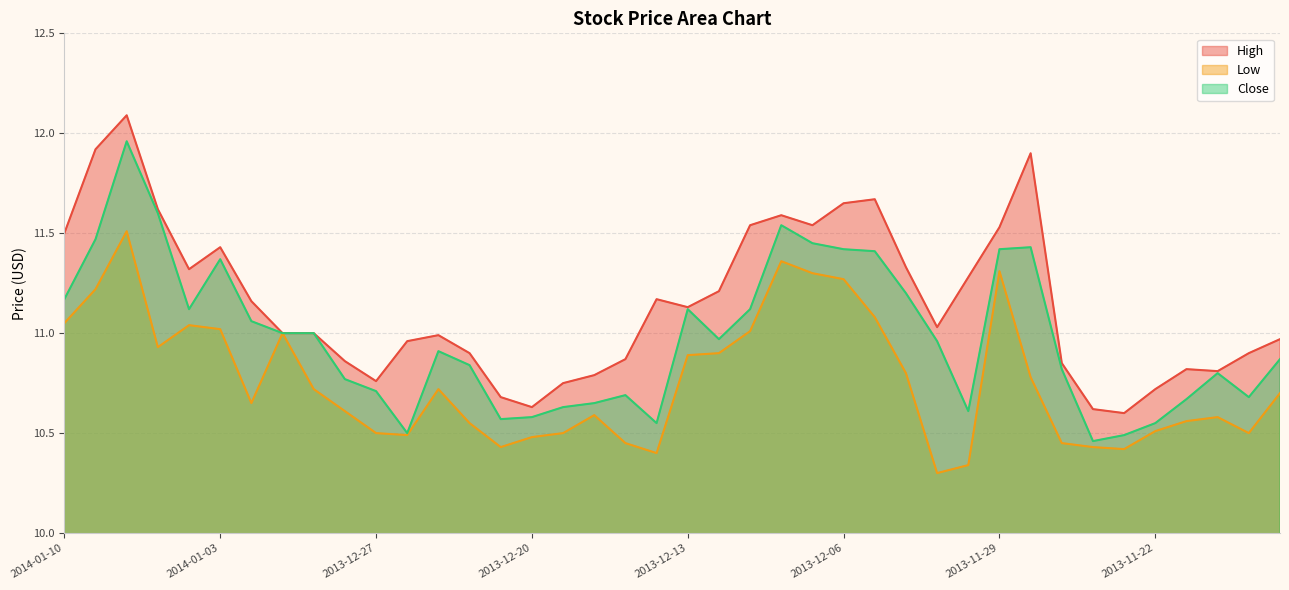

Which series has the widest spread of values?

Close